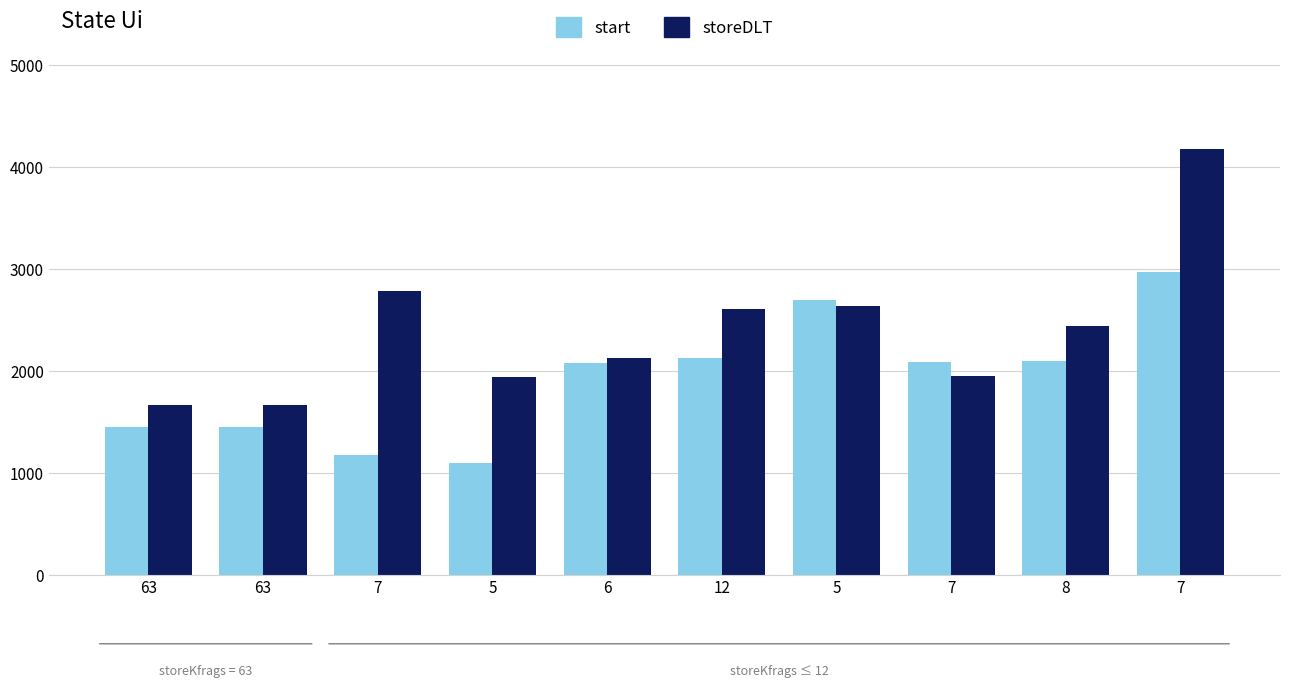

What is the average value of the start series?

1922